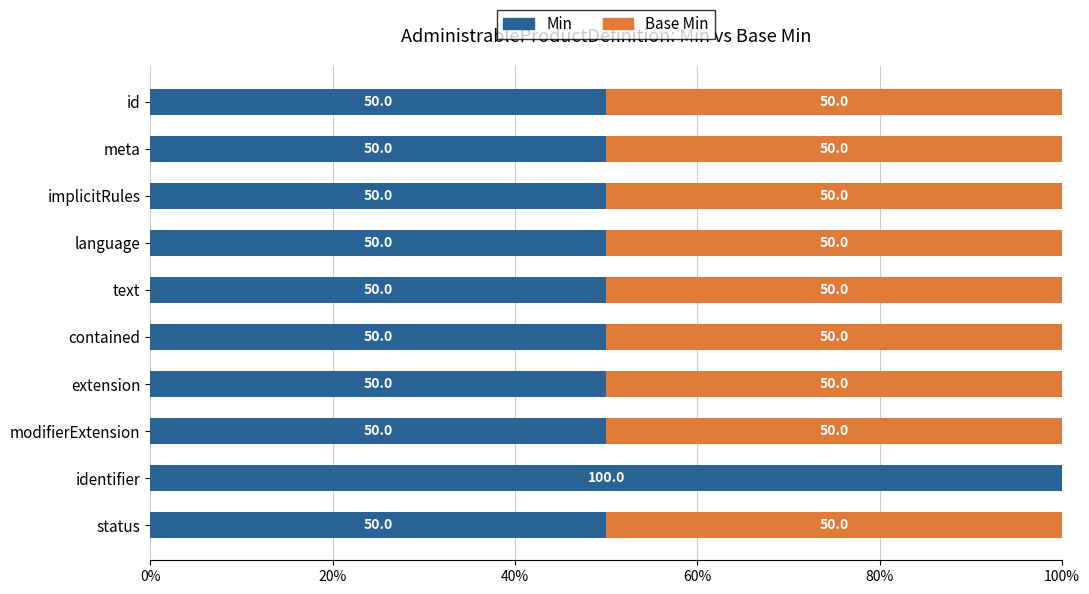

What is the total value across all series at language?

100